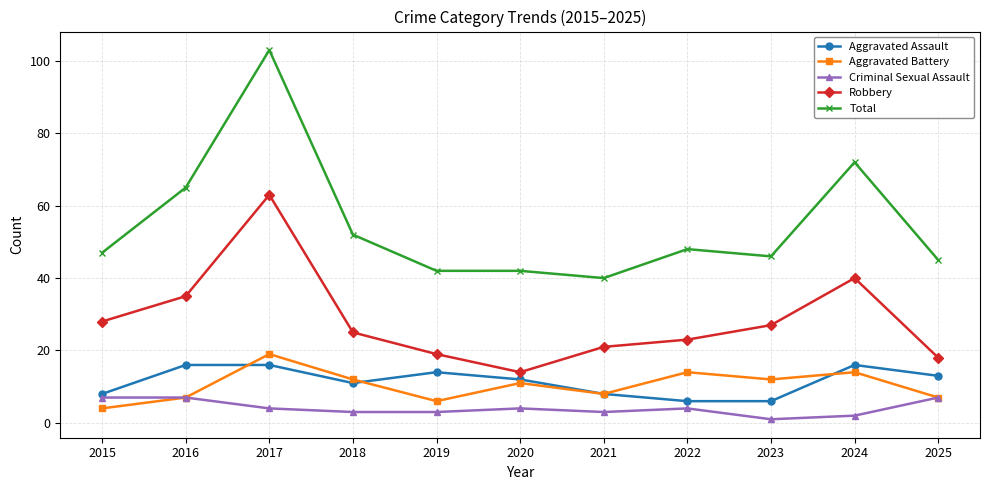

Which series has the widest spread of values?

Total